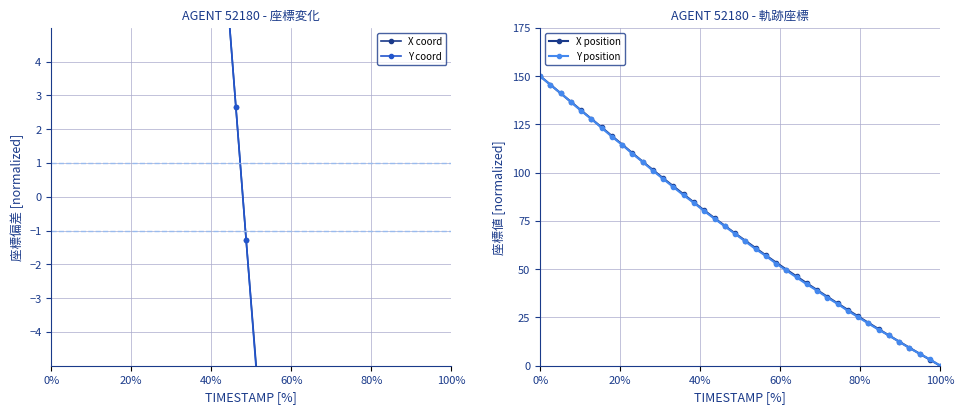

What is the difference between the maximum and minimum values in the Y position series?

150.0